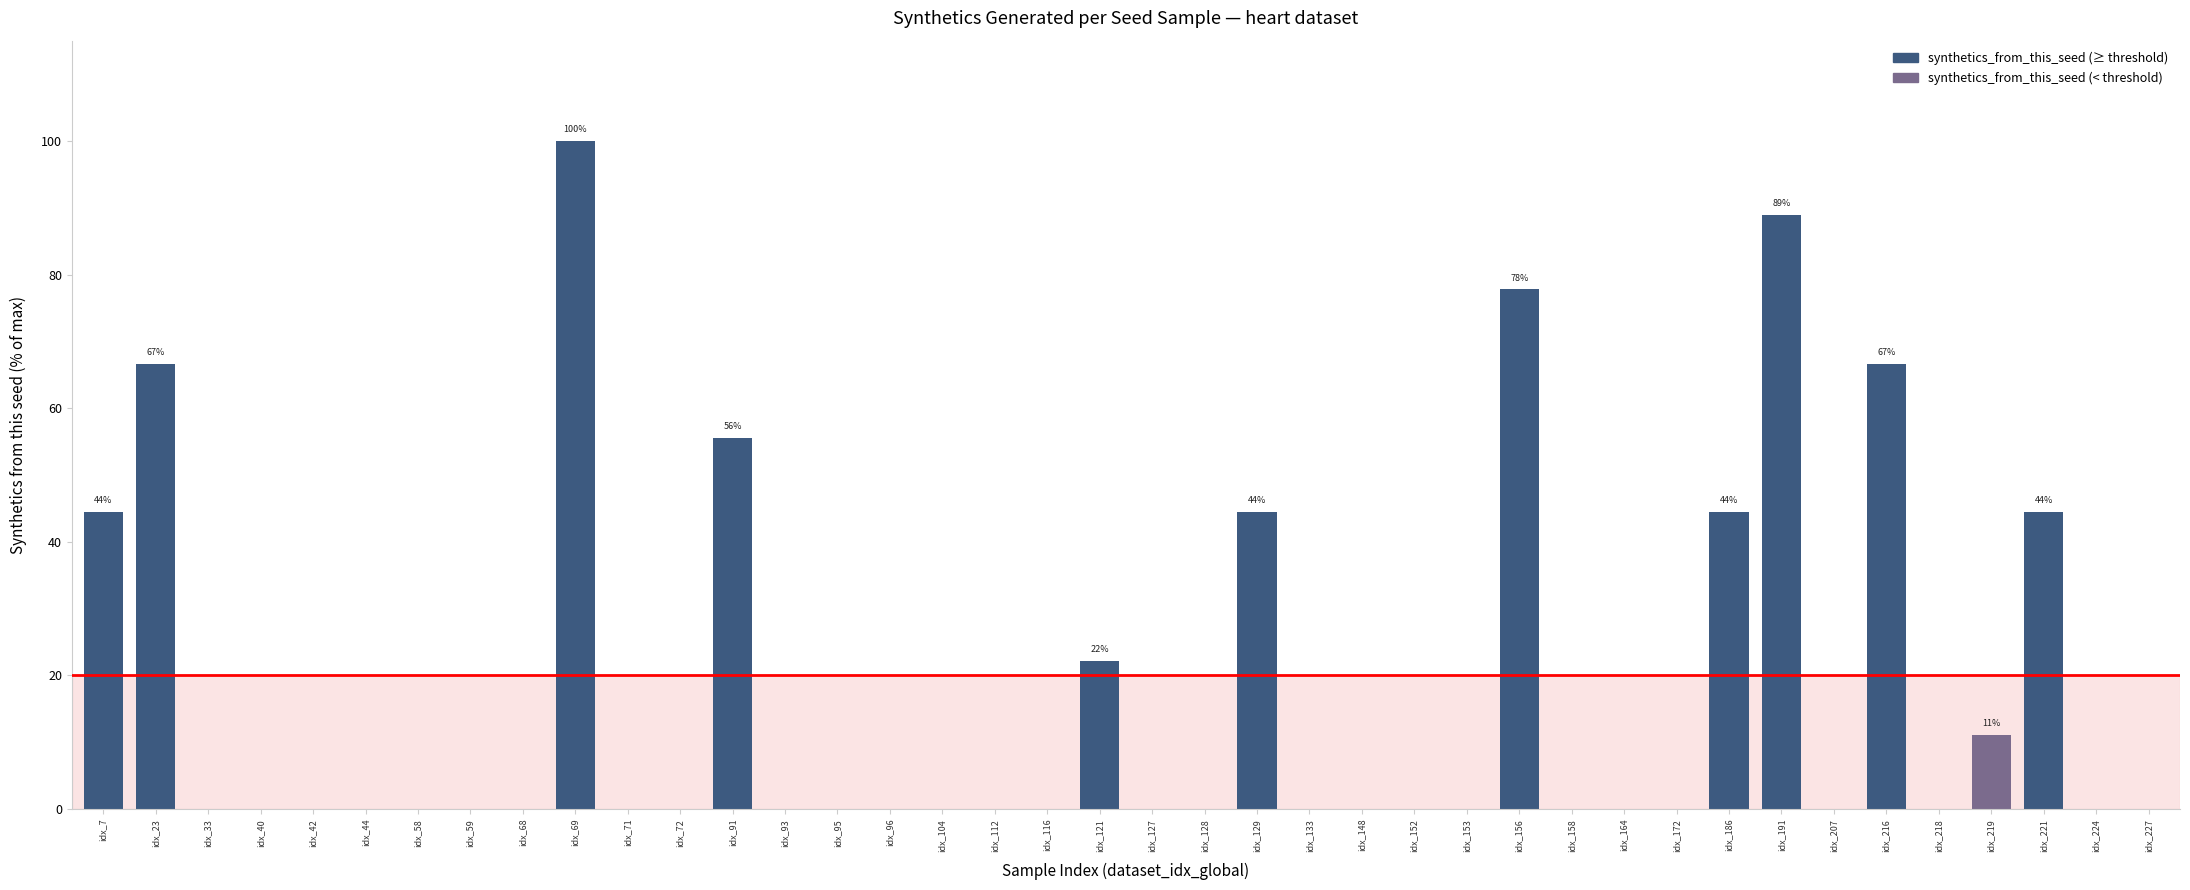

The value at idx_219 is 11.1. True or false?

True